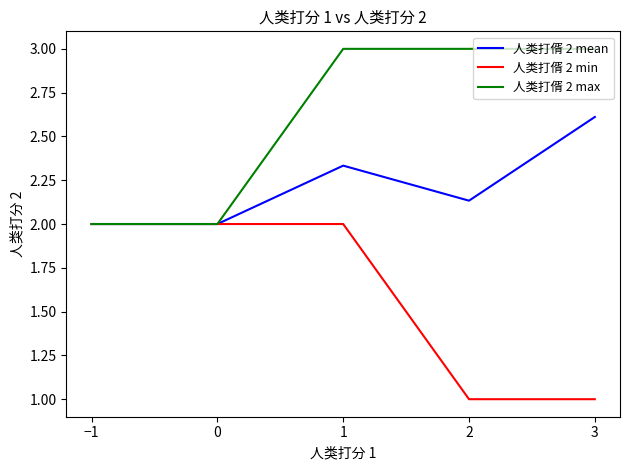

True or false: 人类打偦 2 mean has a value of 2.0 at 0.

True